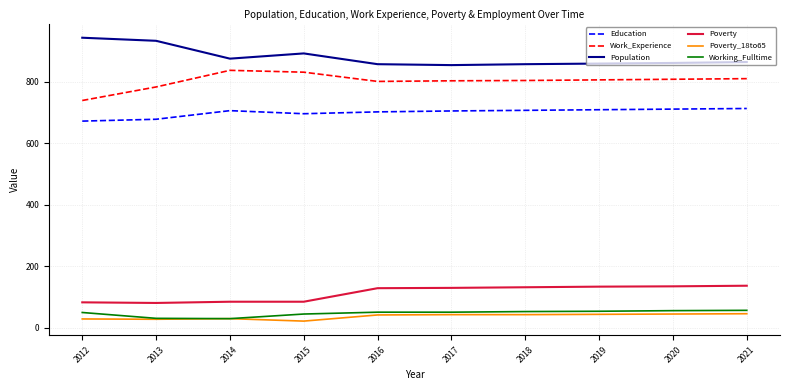

What is the total value across all series at 2014?

2563